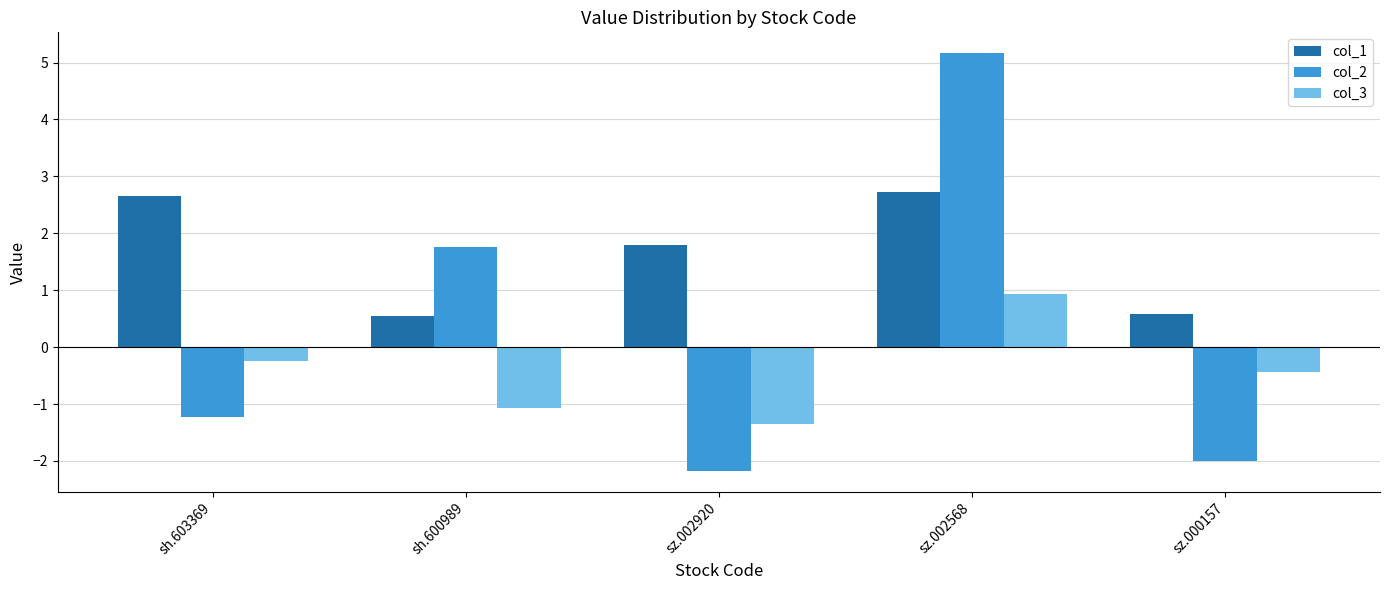

What is the value of the col_2 bar at the 3rd from the left?

-2.2